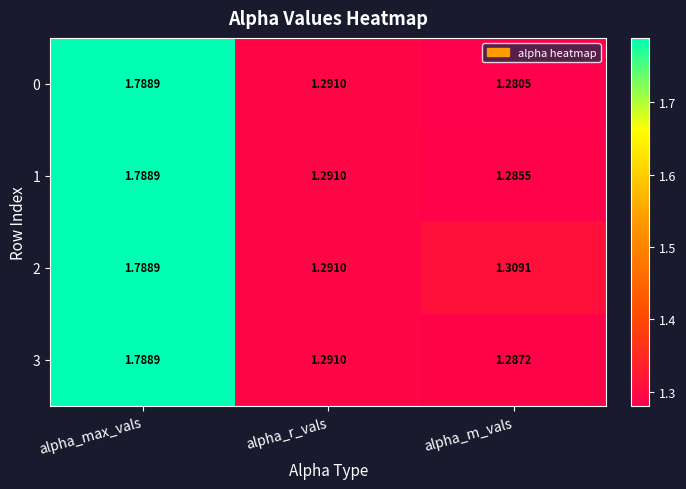

Which series has the largest total across all categories?

2